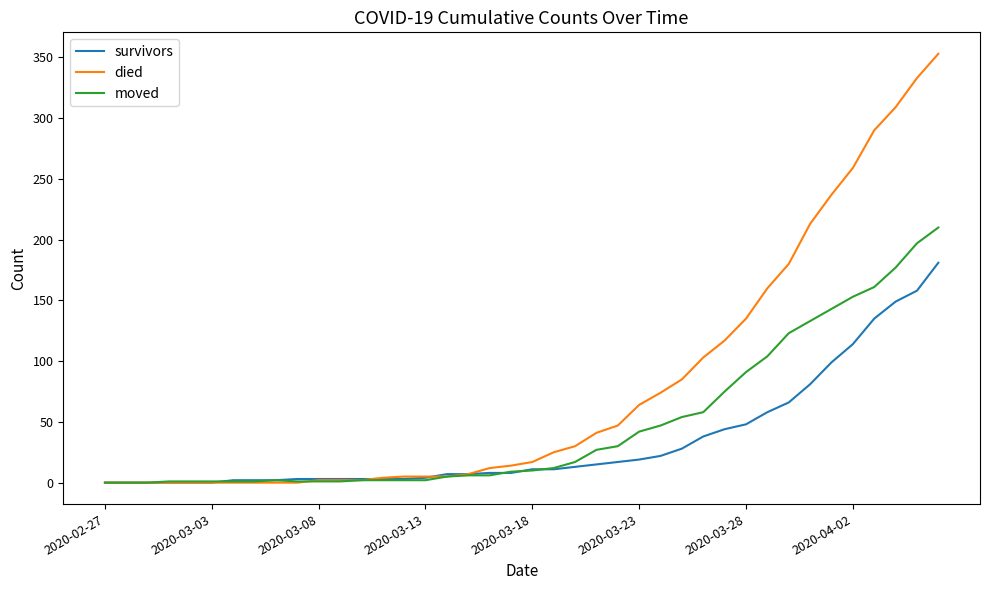

List the series in order of their peak value, lowest first.

survivors, moved, died